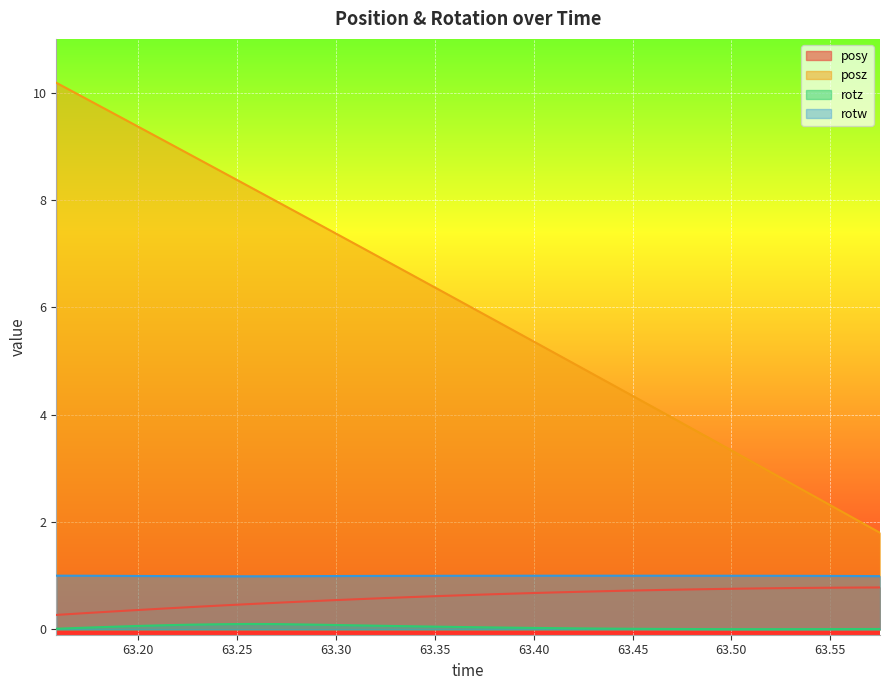

What position from the right is 63.51953?

5